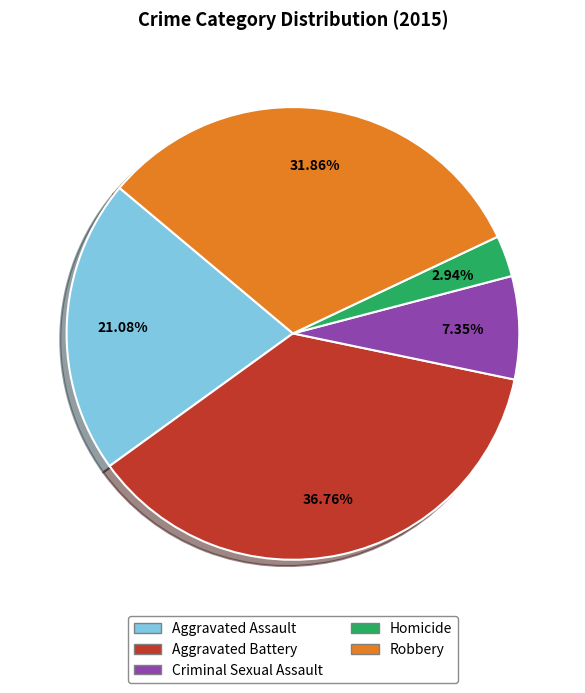

To the nearest percent, what is the difference between the largest and smallest slice percentages?

34%